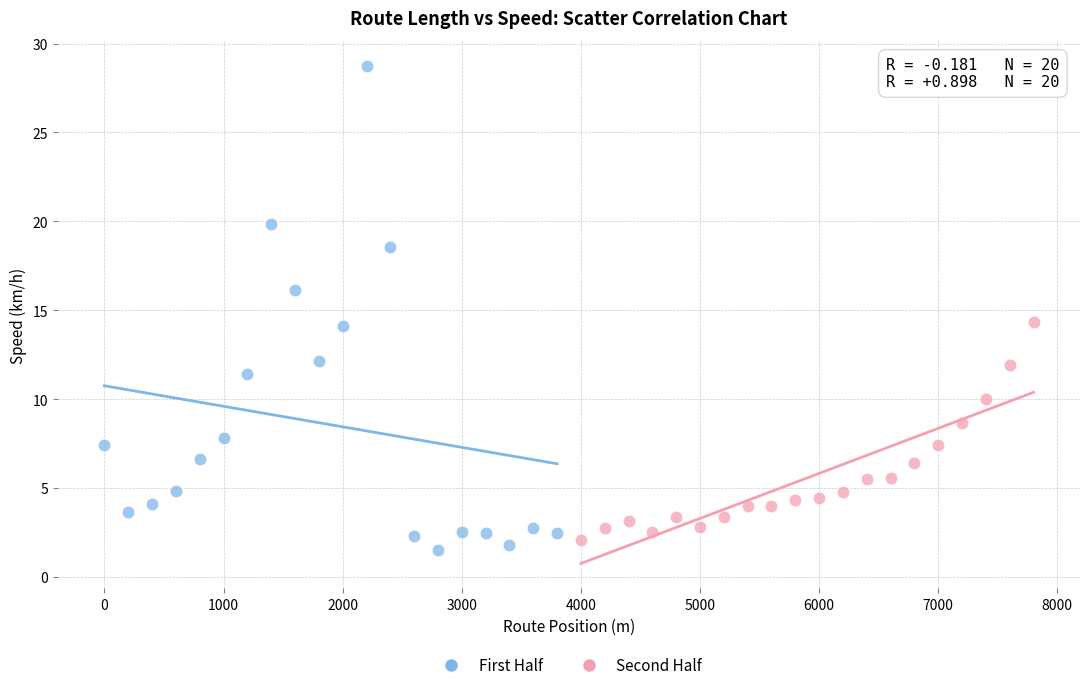

Which series reaches the maximum Y coordinate?

First Half